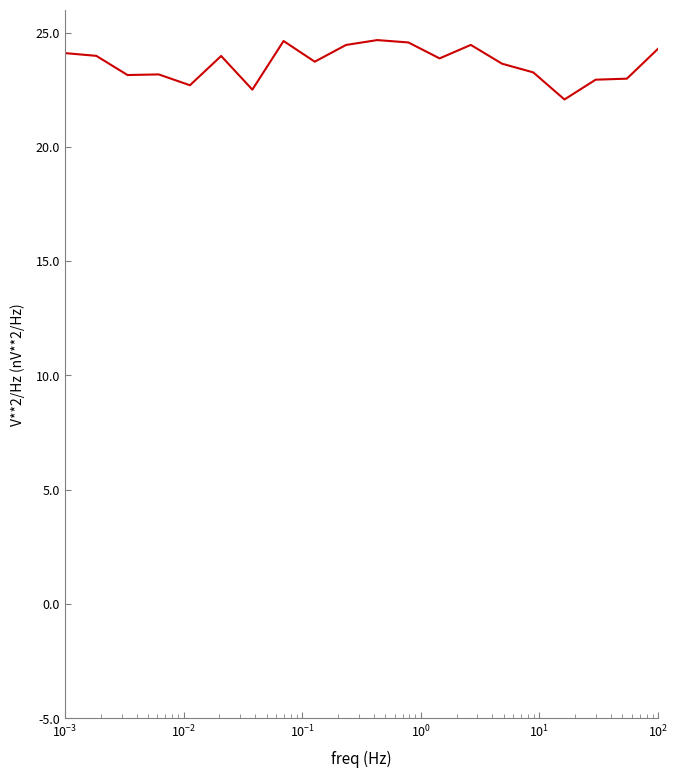

What is the difference between the maximum and minimum values?

2.6